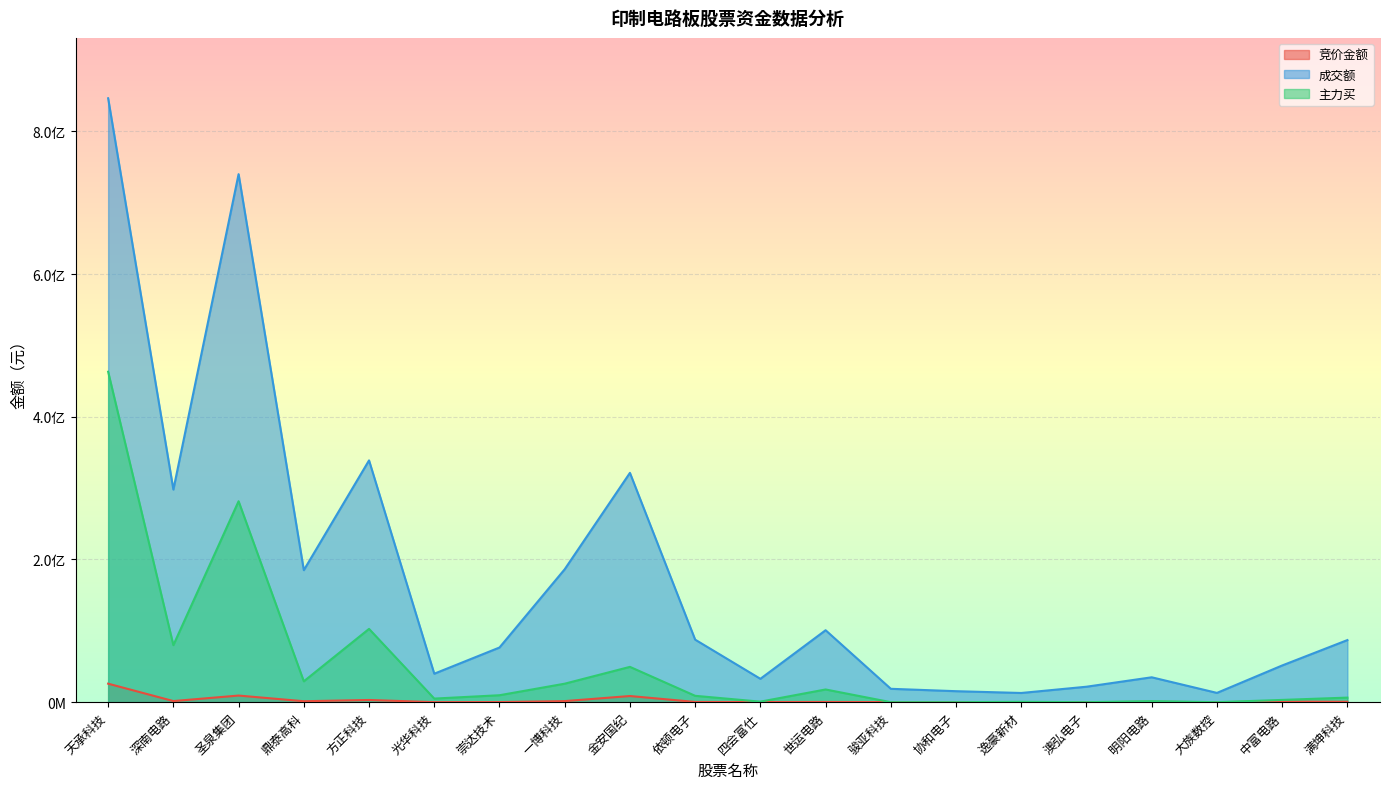

What is the difference between the maximum and second lowest values in the 主力买 series?

463073636